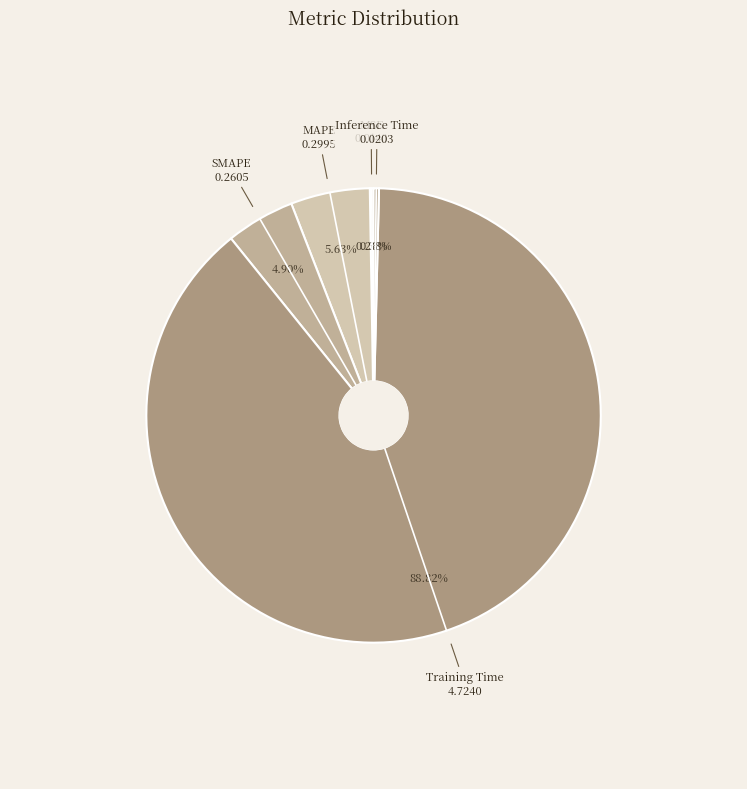

Between MAPE and Inference Time, which is larger?

MAPE